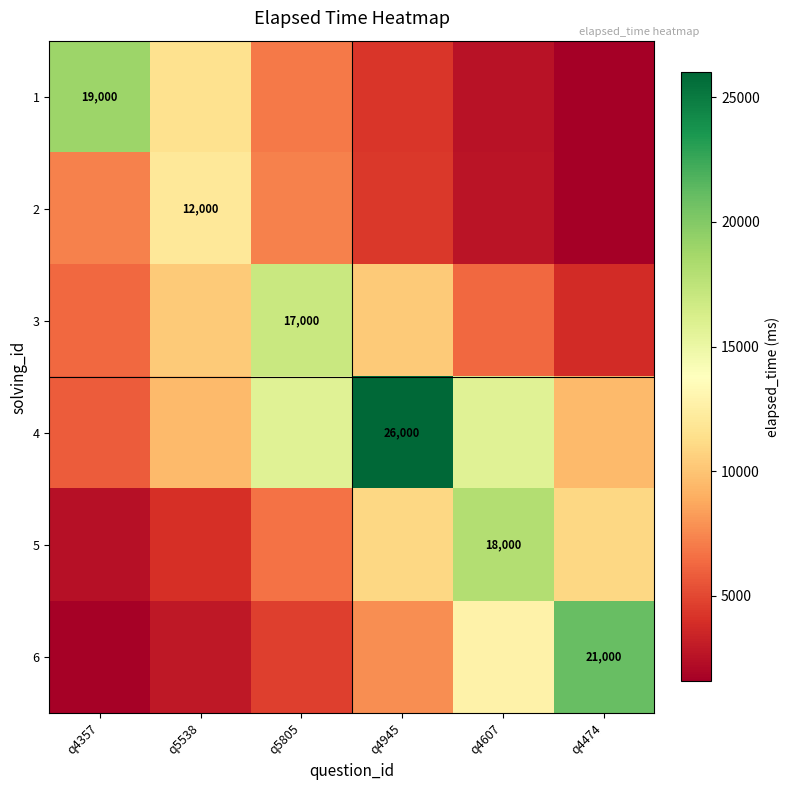

What is the difference between the highest and lowest values at q4357?

17276.2